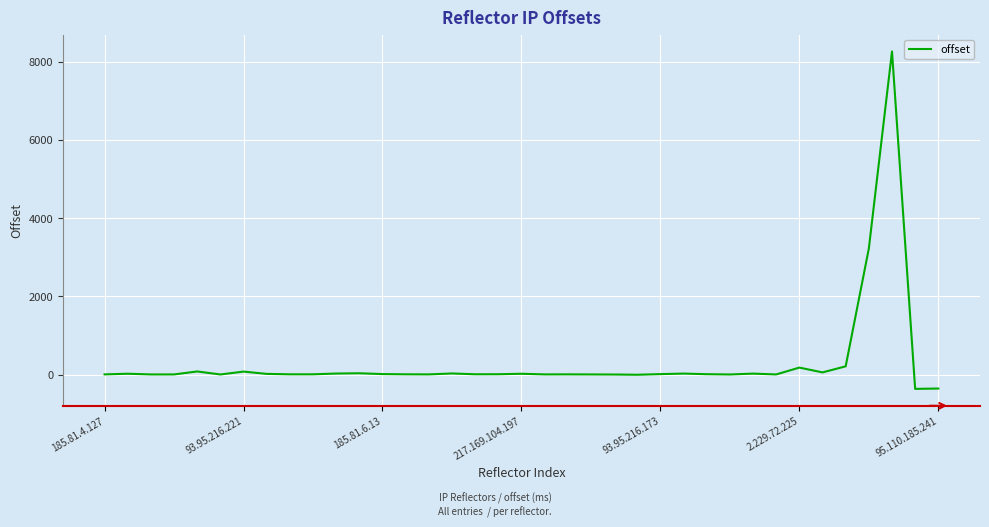

What is the difference between the maximum and minimum values?

8621